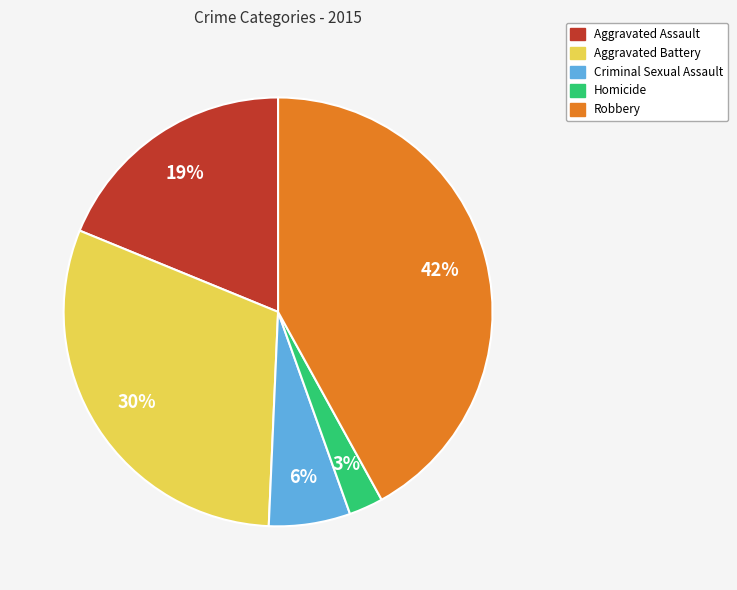

Which has a higher value, Aggravated Assault or Homicide?

Aggravated Assault